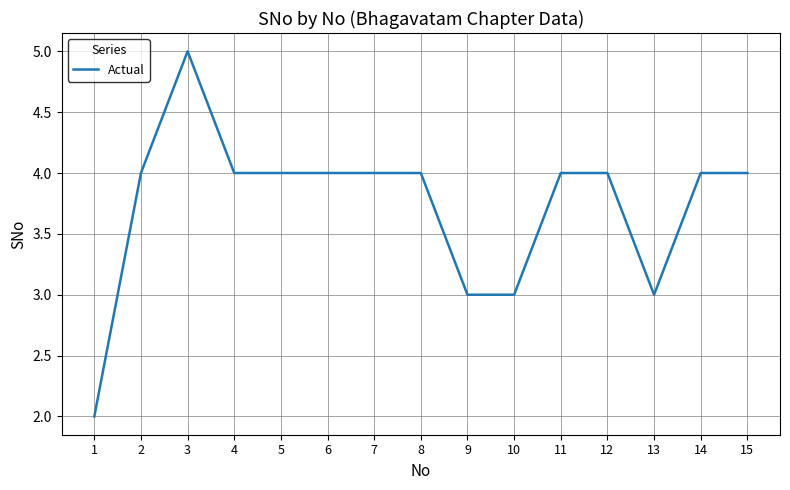

What is the difference between the maximum and minimum values?

3